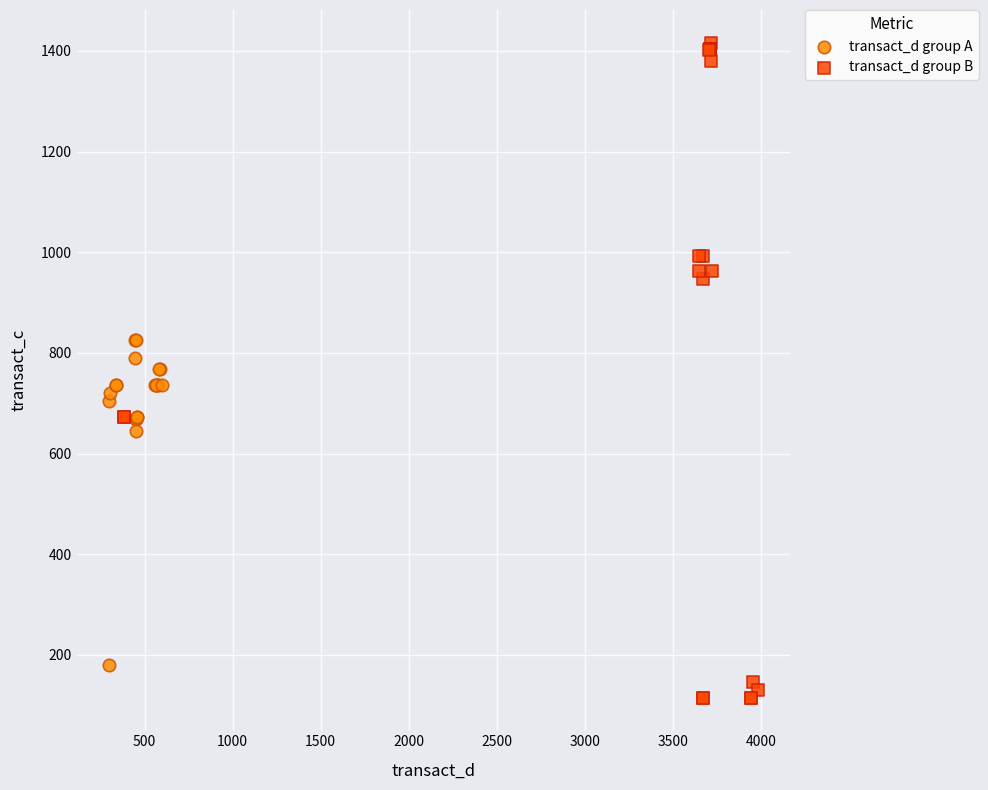

Which series reaches the minimum Y coordinate?

transact_d group B